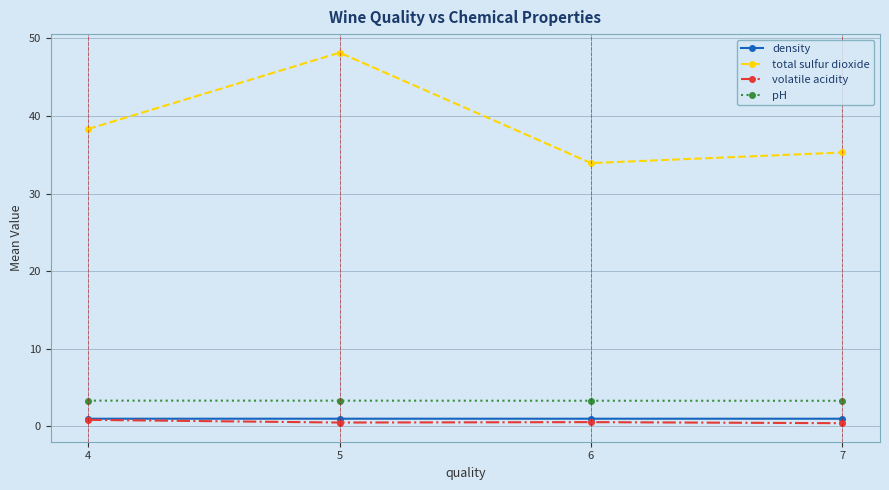

What is the sum of all total sulfur dioxide values?

155.7